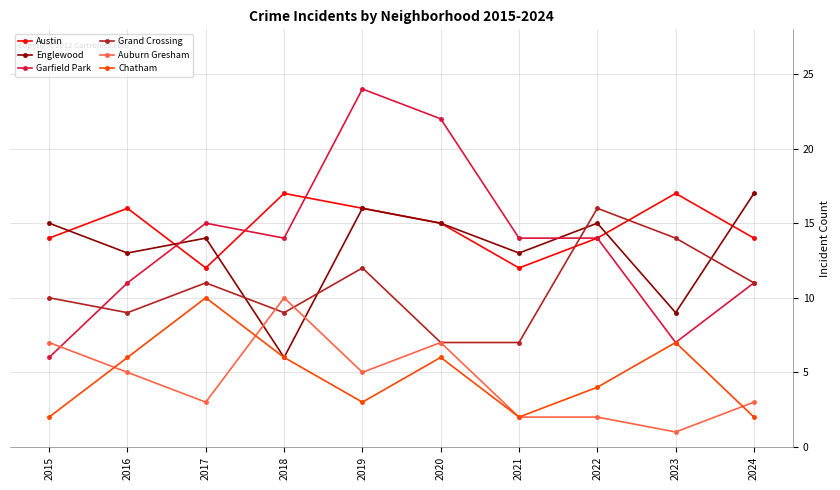

Read the Grand Crossing value at 2022.

16